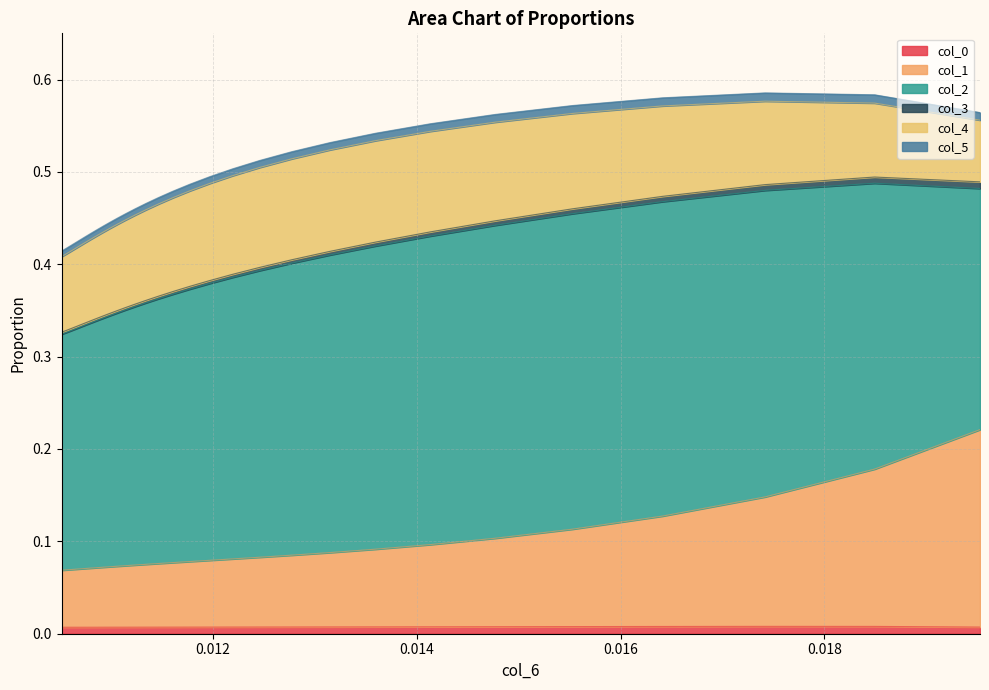

Reading left to right, what are all the values shown in this chart?

col_0: 0.0	0.0	0.0	0.0	0.0	0.0	0.0	0.0	0.0	0.0	0.0	0.0	0.0	0.0	0.0	0.0	0.0	0.0	0.0	0.0	0.0	0.0	0.0	0.0	0.0	0.0	0.0	0.0	0.0	0.0	0.0	0.0	0.0	0.0	0.0	0.0	0.0	0.0	0.0	0.0
col_1: 0.2	0.2	0.1	0.1	0.1	0.1	0.1	0.1	0.1	0.1	0.1	0.1	0.1	0.1	0.1	0.1	0.1	0.1	0.1	0.1	0.1	0.1	0.1	0.1	0.1	0.1	0.1	0.1	0.1	0.1	0.1	0.1	0.1	0.1	0.1	0.1	0.1	0.1	0.1	0.1
col_2: 0.3	0.3	0.3	0.3	0.3	0.3	0.3	0.3	0.3	0.3	0.3	0.3	0.3	0.3	0.3	0.3	0.3	0.3	0.3	0.3	0.3	0.3	0.3	0.3	0.3	0.3	0.3	0.3	0.3	0.3	0.3	0.3	0.3	0.3	0.3	0.3	0.3	0.3	0.3	0.3
col_3: 0.0	0.0	0.0	0.0	0.0	0.0	0.0	0.0	0.0	0.0	0.0	0.0	0.0	0.0	0.0	0.0	0.0	0.0	0.0	0.0	0.0	0.0	0.0	0.0	0.0	0.0	0.0	0.0	0.0	0.0	0.0	0.0	0.0	0.0	0.0	0.0	0.0	0.0	0.0	0.0
col_4: 0.1	0.1	0.1	0.1	0.1	0.1	0.1	0.1	0.1	0.1	0.1	0.1	0.1	0.1	0.1	0.1	0.1	0.1	0.1	0.1	0.1	0.1	0.1	0.1	0.1	0.1	0.1	0.1	0.1	0.1	0.1	0.1	0.1	0.1	0.1	0.1	0.1	0.1	0.1	0.1
col_5: 0.0	0.0	0.0	0.0	0.0	0.0	0.0	0.0	0.0	0.0	0.0	0.0	0.0	0.0	0.0	0.0	0.0	0.0	0.0	0.0	0.0	0.0	0.0	0.0	0.0	0.0	0.0	0.0	0.0	0.0	0.0	0.0	0.0	0.0	0.0	0.0	0.0	0.0	0.0	0.0